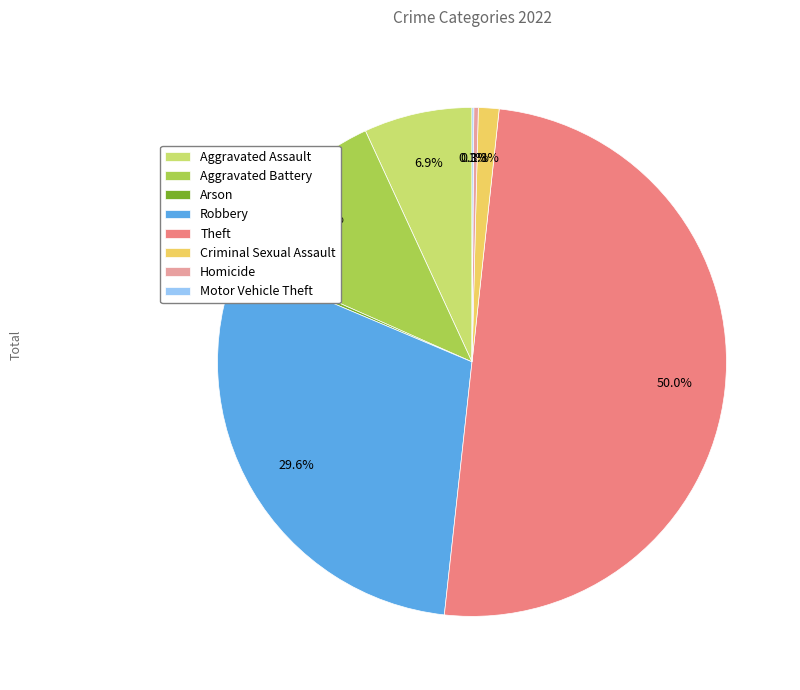

What percentage do Arson and Robbery together represent?

29.9%